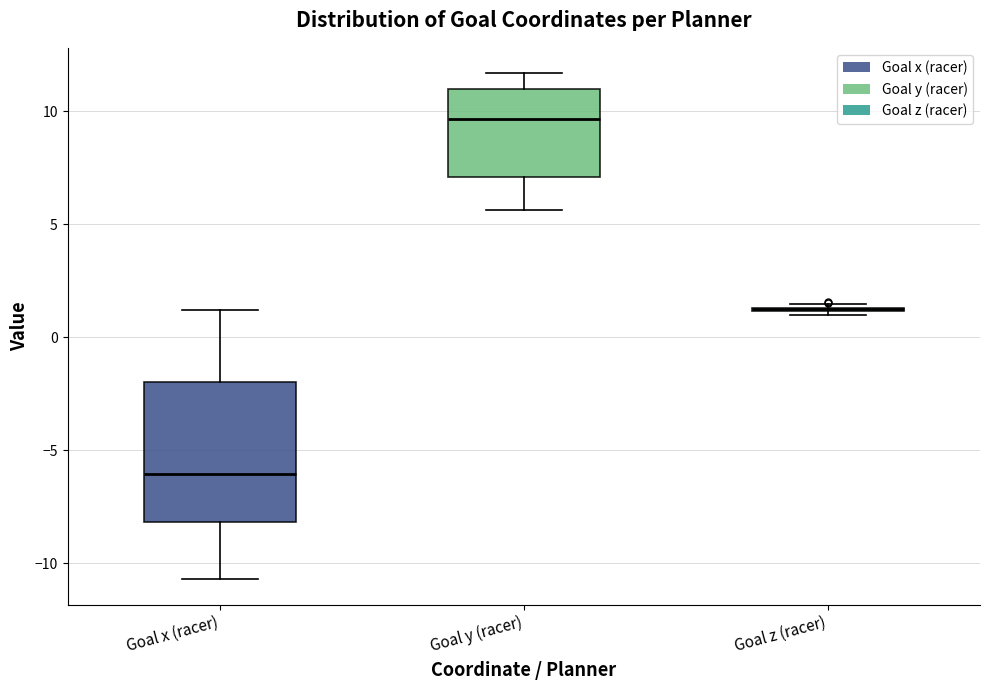

Reading left to right, transcribe this box plot: for each box, give where its median line is, the range the box spans, and where its two whiskers end, as read against the y-axis. The values are not printed on the chart, so give them approximately, as read against the axis.

Goal x (racer): median -6.0, box -8.0 to -2.0, whiskers -10.5 to 1.0
Goal y (racer): median 9.5, box 7.0 to 11.0, whiskers 5.5 to 11.5
Goal z (racer): box collapsed to a line at 1.0, whiskers 1.0 to 1.5